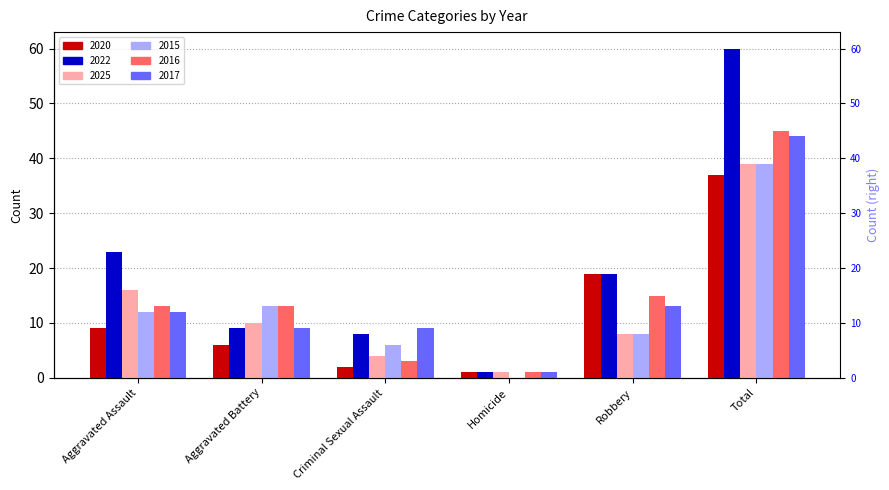

What is the label of the 5th bar from the right?

Aggravated Battery